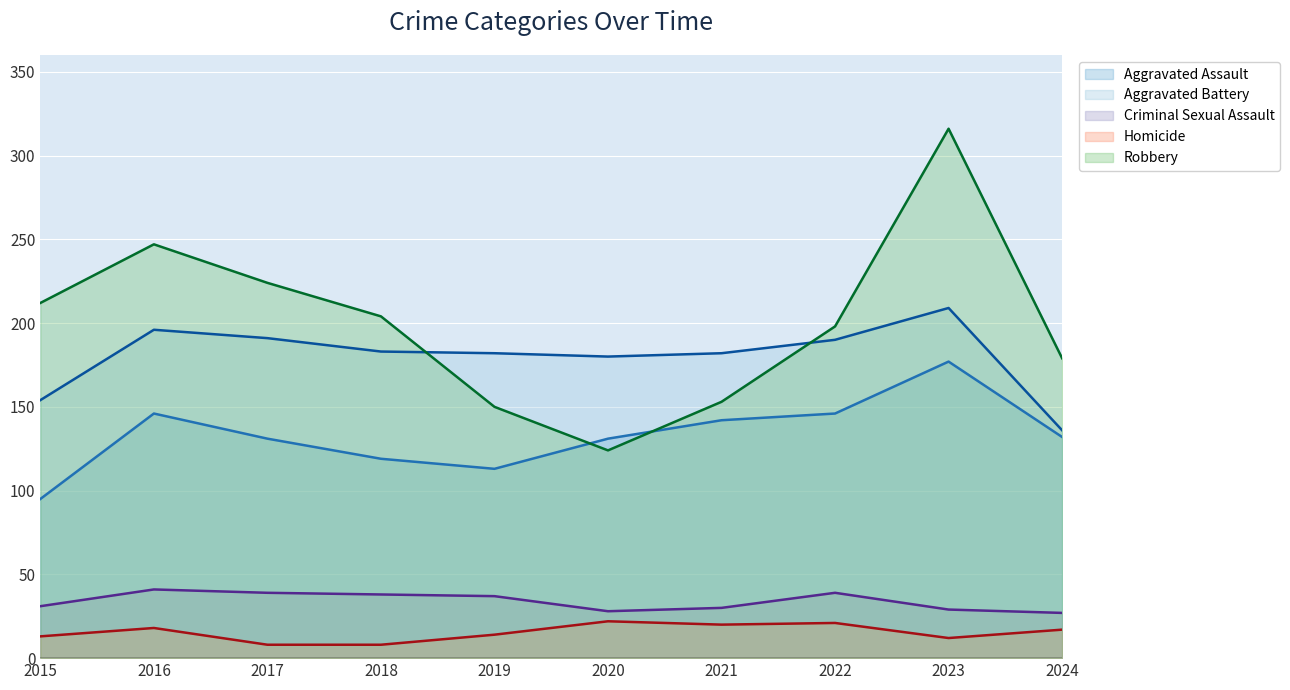

Reading right to left, transcribe all the data shown in this chart.

Aggravated Assault: 2024=132	2023=177	2022=146	2021=142	2020=131	2019=113	2018=119	2017=131	2016=146	2015=95
Aggravated Battery: 2024=136	2023=209	2022=190	2021=182	2020=180	2019=182	2018=183	2017=191	2016=196	2015=154
Criminal Sexual Assault: 2024=27	2023=29	2022=39	2021=30	2020=28	2019=37	2018=38	2017=39	2016=41	2015=31
Homicide: 2024=17	2023=12	2022=21	2021=20	2020=22	2019=14	2018=8	2017=8	2016=18	2015=13
Robbery: 2024=179	2023=316	2022=198	2021=153	2020=124	2019=150	2018=204	2017=224	2016=247	2015=212